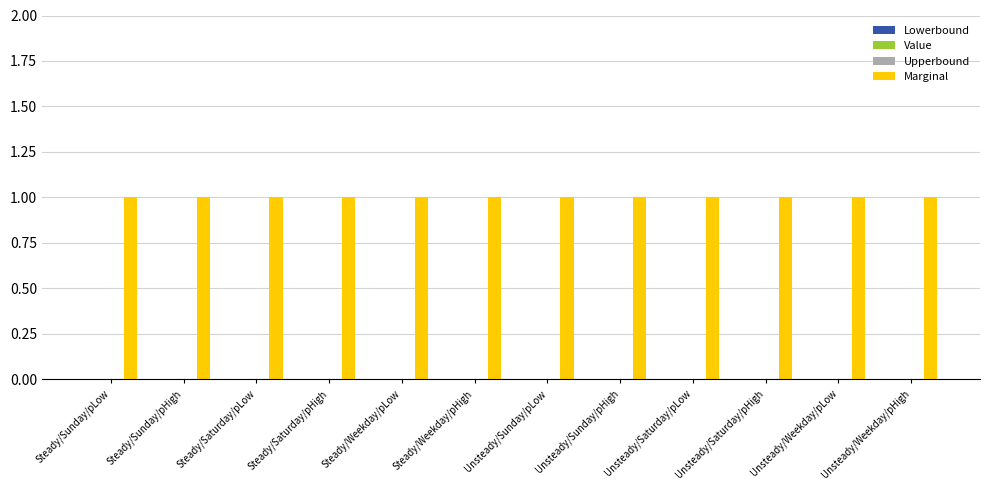

Where is Marginal nearest to the value 1?

Steady/Sunday/pLow